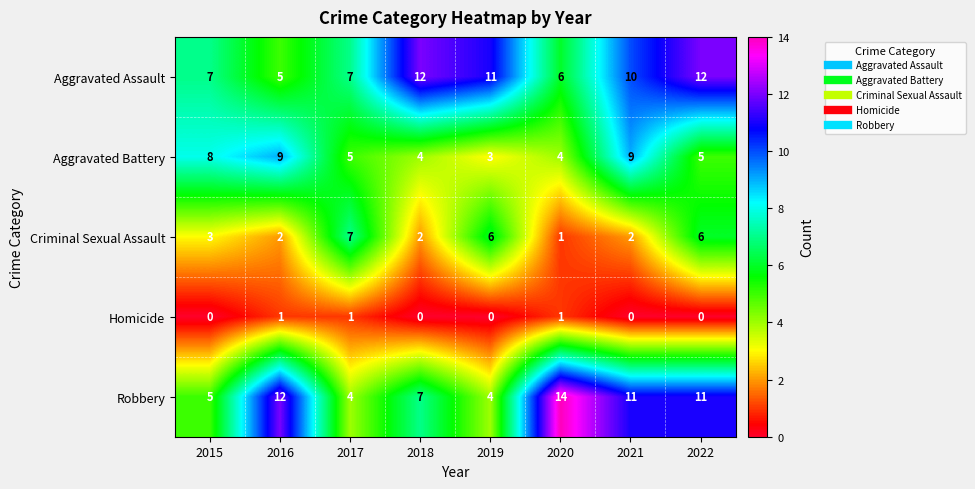

True or false: Robbery has a value of 7 at 2020.

False